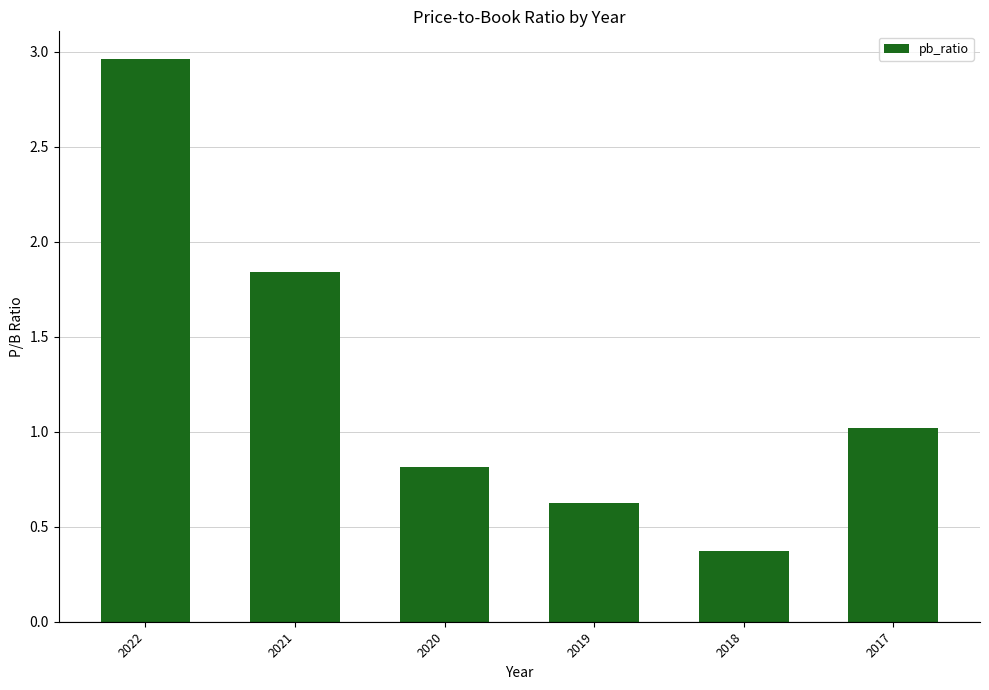

Is it true that the value at 2021 is 1.2?

False